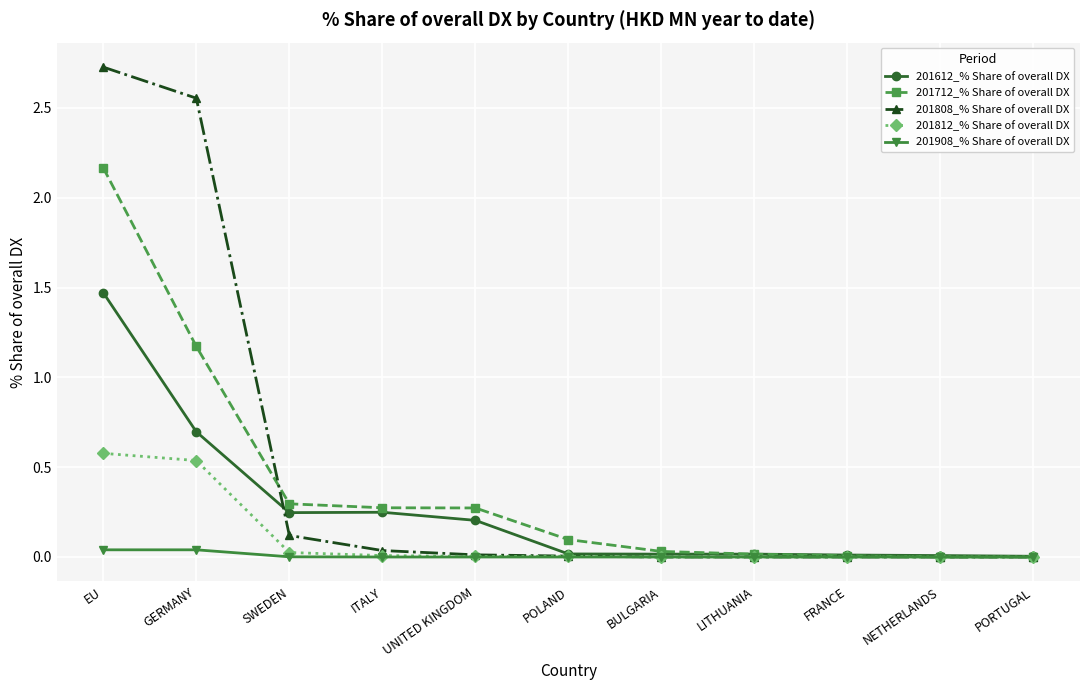

How many lines are shown in the chart?

5